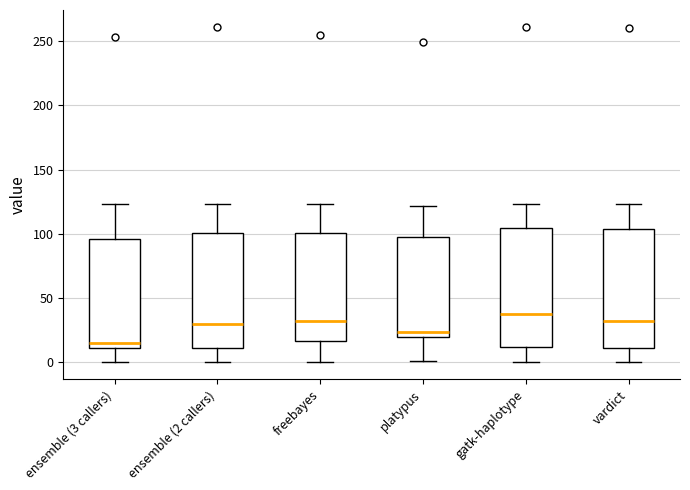

Where does the lower whisker of the box for freebayes end on the y-axis? The values are not printed on the chart, so give them approximately, as read against the axis.

0